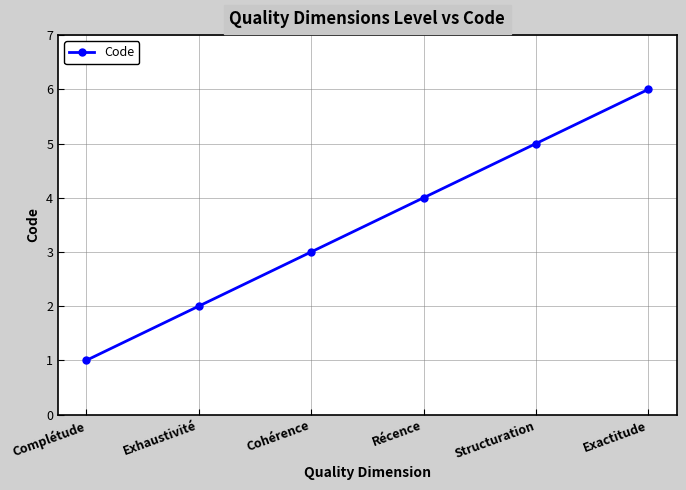

What is the label of the 6th point from the right?

Complétude